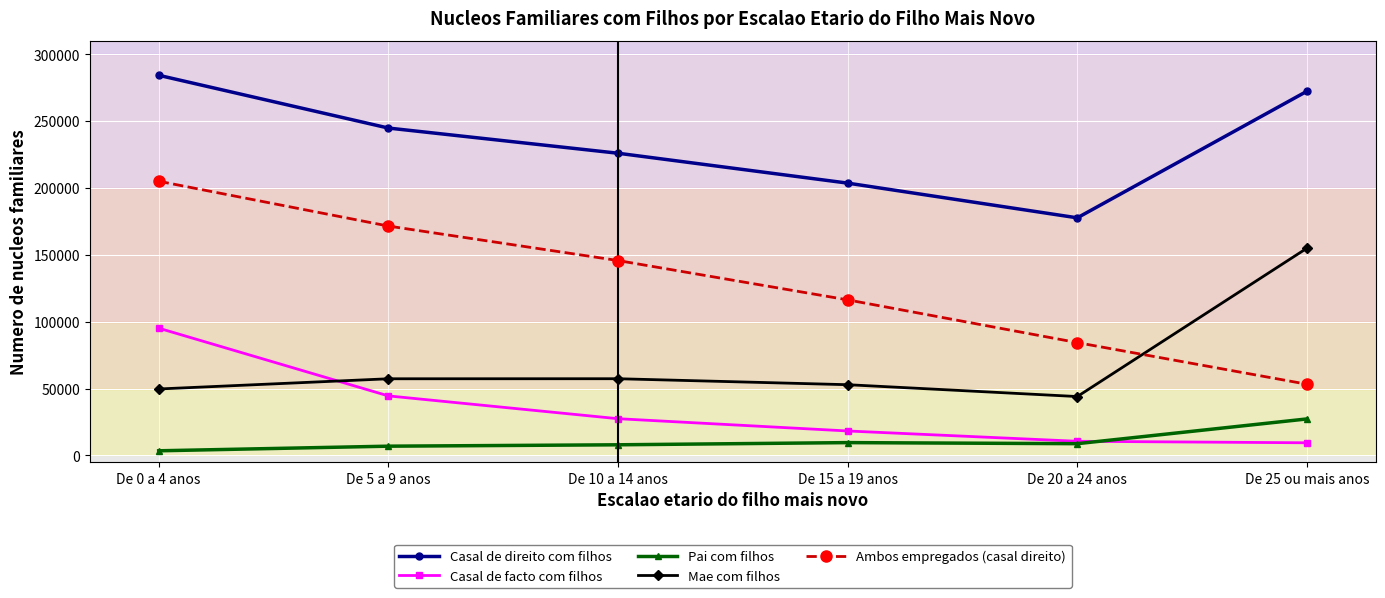

True or false: Mae com filhos has more than 0 interior local peaks.

True